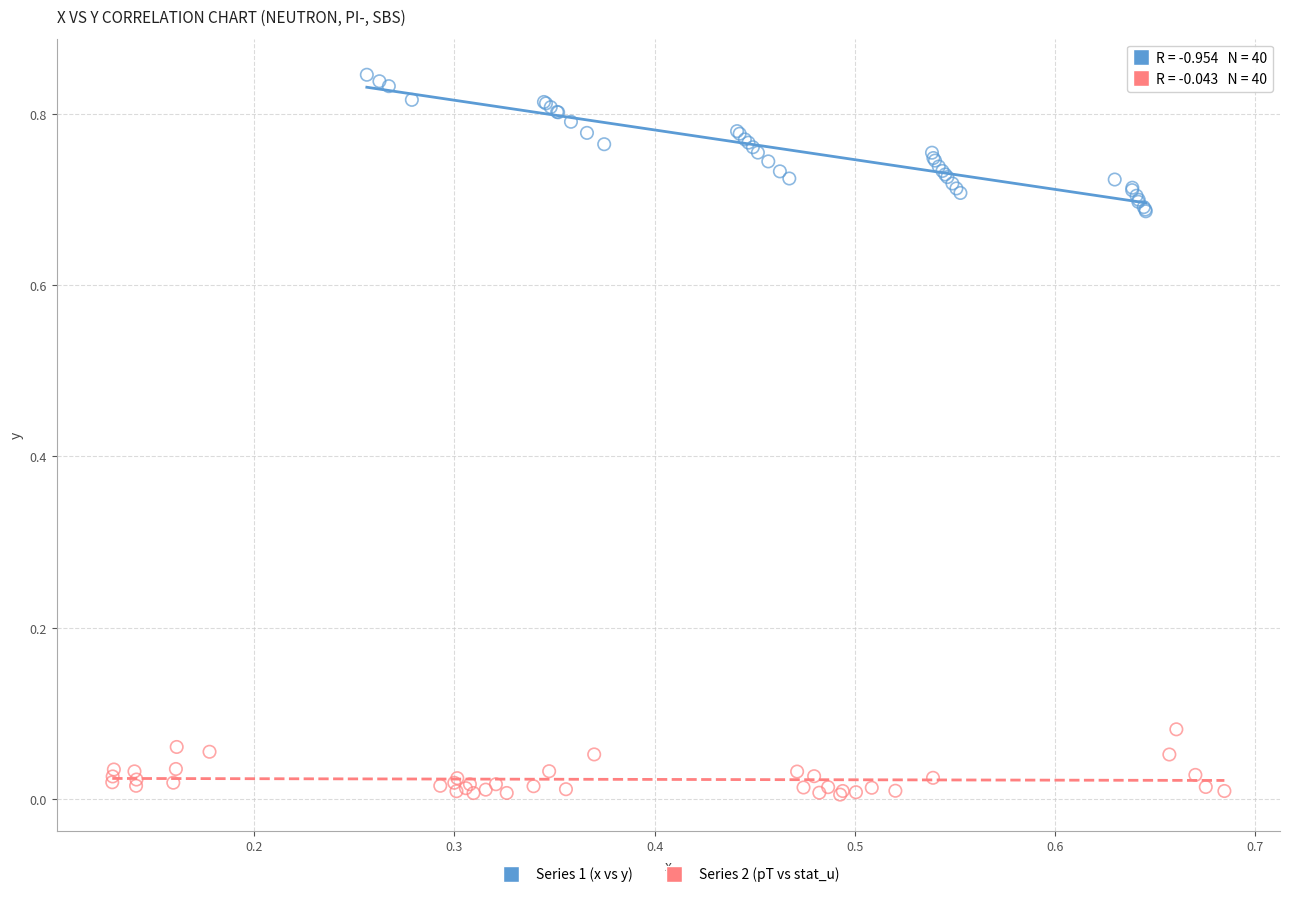

What are all the series names shown in the legend?

Series 1 (x vs y), Series 2 (pT vs stat_u)